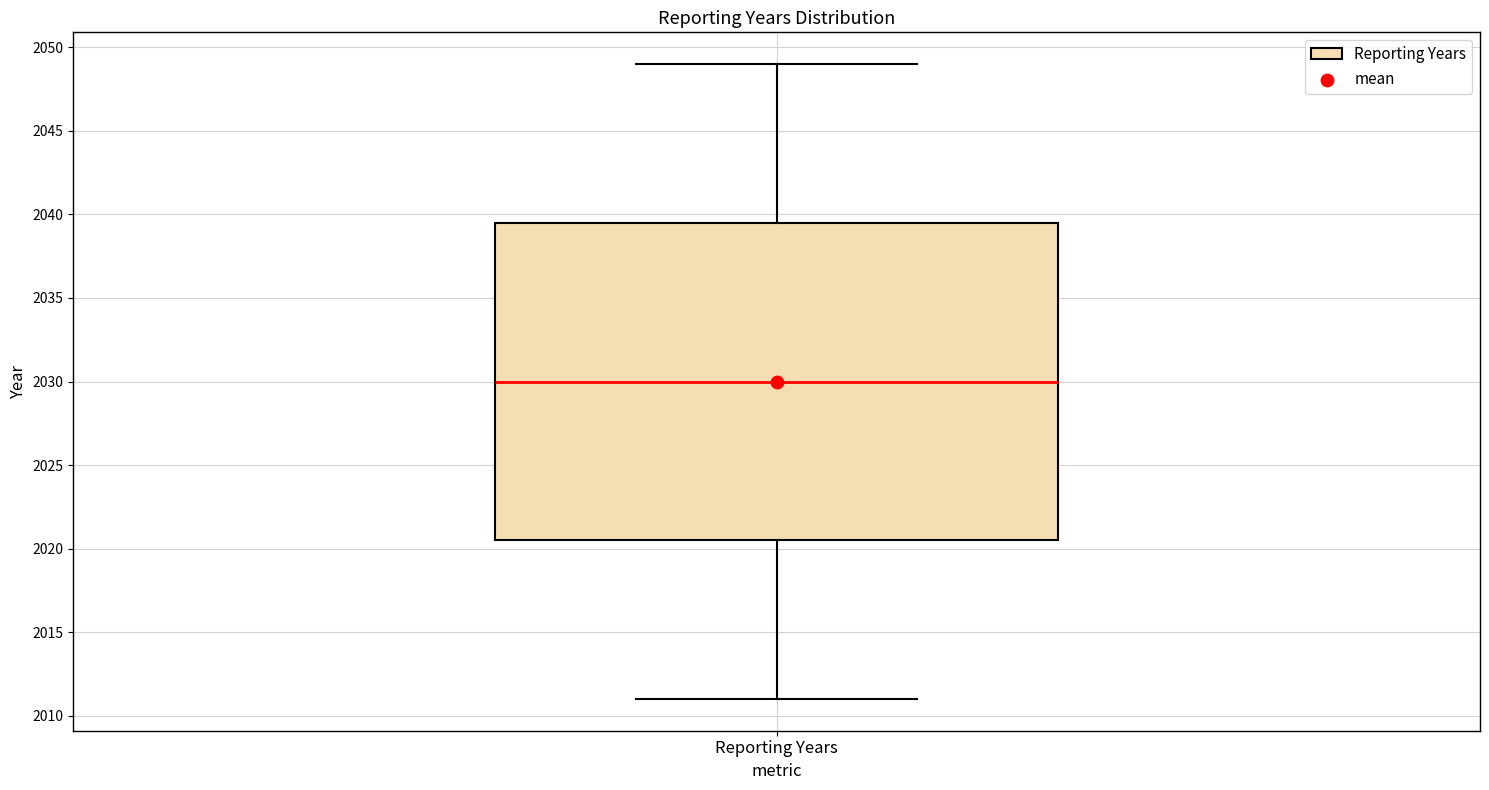

Read this box plot against the y-axis: the position of the median line, the range covered by the box, and the ends of both whiskers. The values are not printed on the chart, so give them approximately, as read against the axis.

median 2030.0, box 2020.5 to 2039.5, whiskers 2011.0 to 2049.0